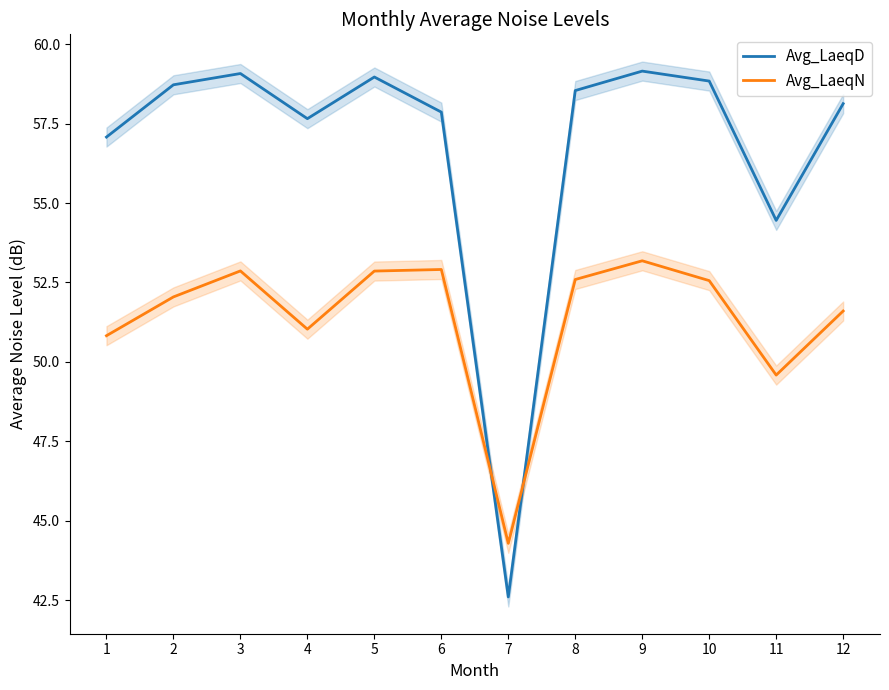

What is the difference between the Avg_LaeqN values at 5 and 9?

0.3